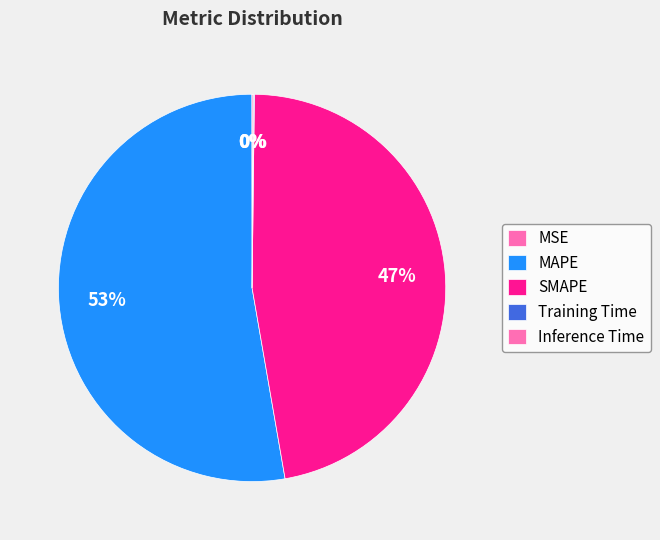

Rank the categories by value from lowest to highest.

MSE, Training Time, Inference Time, SMAPE, MAPE